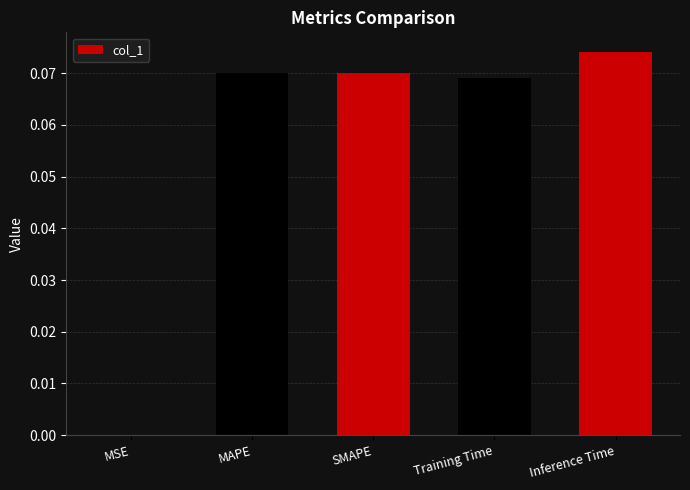

Is it true that the value at MAPE is 0.0?

False